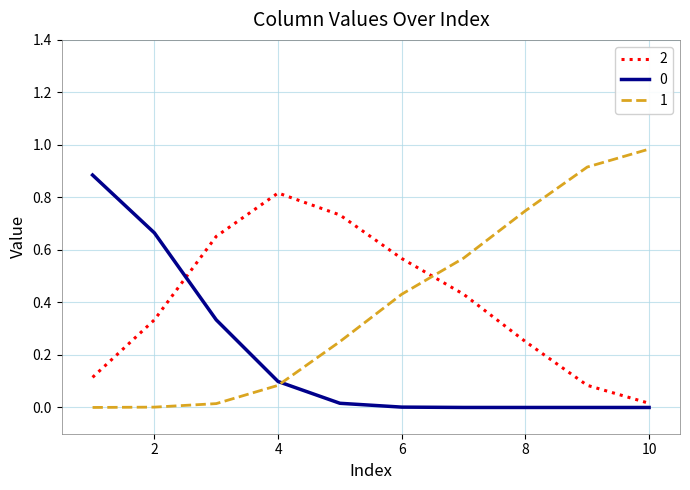

How many intersections are there between 1 and 2?

1